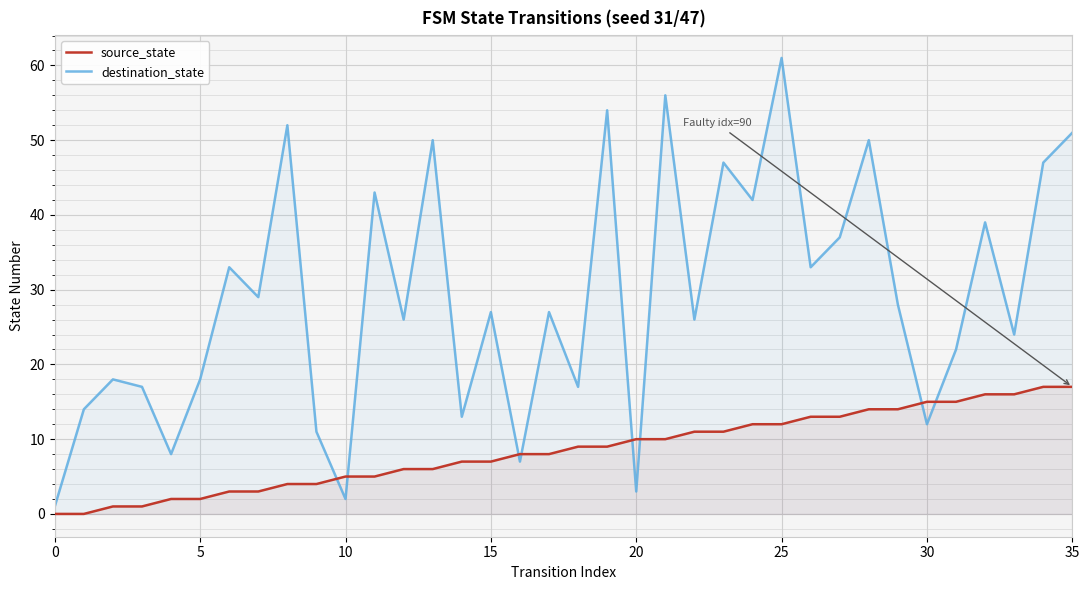

How many intersections are there between destination_state and source_state?

8